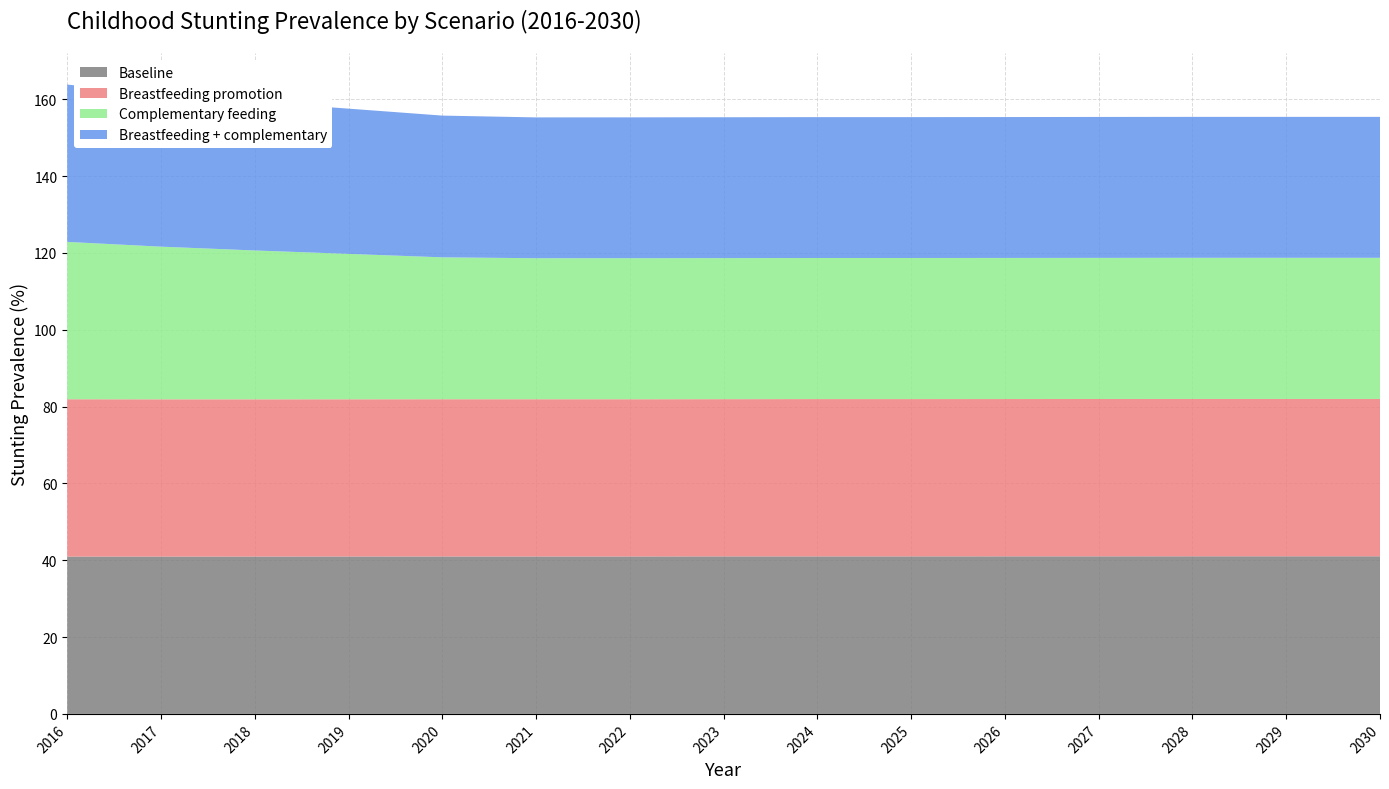

Reading right to left, what are all the values shown in this chart?

Baseline: 2030=41.0	2029=41.0	2028=41.0	2027=41.0	2026=41.0	2025=41.0	2024=41.0	2023=41.0	2022=41.0	2021=41.0	2020=41.0	2019=41.0	2018=41.0	2017=41.0	2016=41.0
Breastfeeding promotion: 2030=41.0	2029=41.0	2028=41.0	2027=41.0	2026=41.0	2025=41.0	2024=41.0	2023=40.9	2022=40.9	2021=40.9	2020=40.9	2019=40.9	2018=40.9	2017=40.9	2016=41.0
Complementary feeding: 2030=36.8	2029=36.8	2028=36.8	2027=36.7	2026=36.7	2025=36.7	2024=36.7	2023=36.7	2022=36.7	2021=36.7	2020=36.9	2019=37.9	2018=38.8	2017=39.7	2016=41.0
Breastfeeding + complementary: 2030=36.7	2029=36.7	2028=36.7	2027=36.7	2026=36.7	2025=36.7	2024=36.7	2023=36.7	2022=36.7	2021=36.7	2020=36.9	2019=37.8	2018=38.7	2017=39.7	2016=41.0